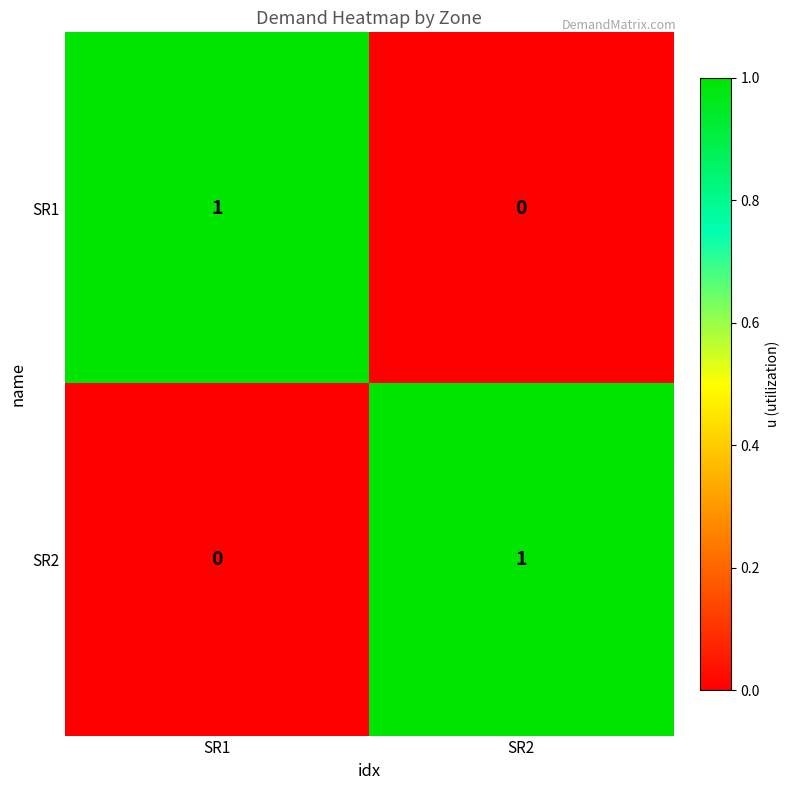

True or false: SR1 has a value of 1 at SR2.

False